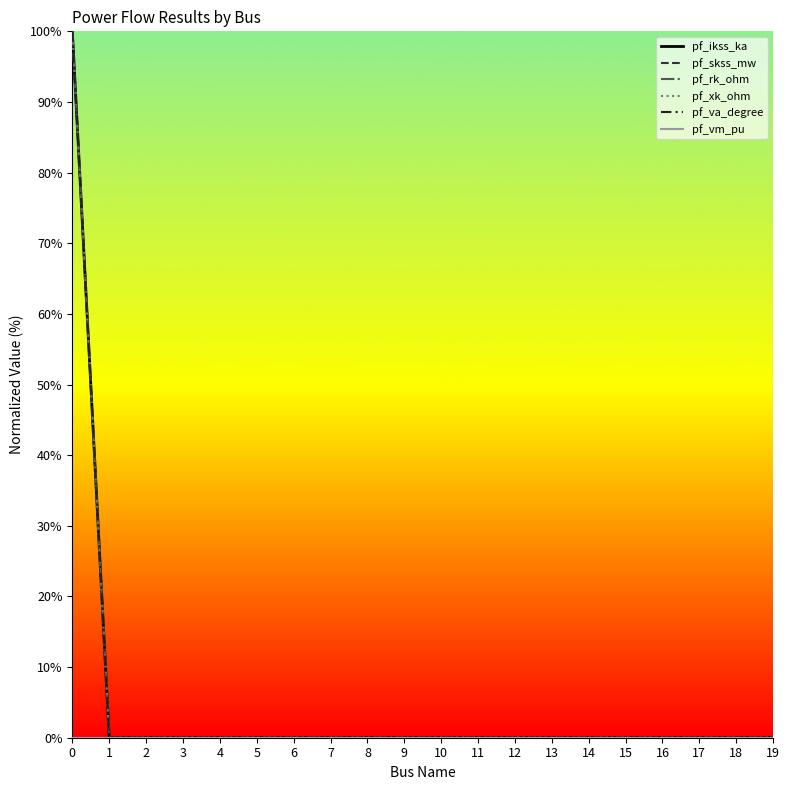

True or false: pf_ikss_ka and pf_va_degree intersect in this chart.

False